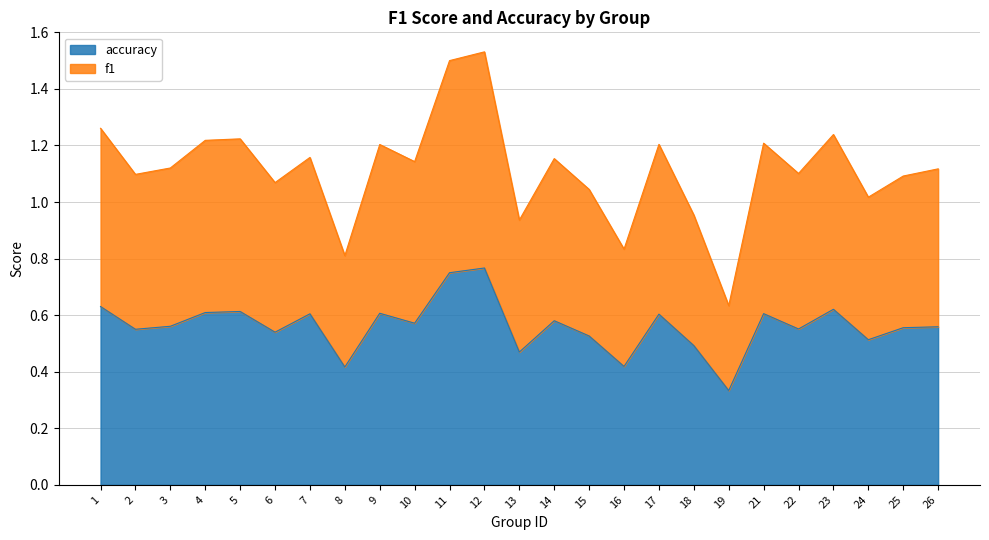

The f1 series shows 0.3 at 16. True or false?

False